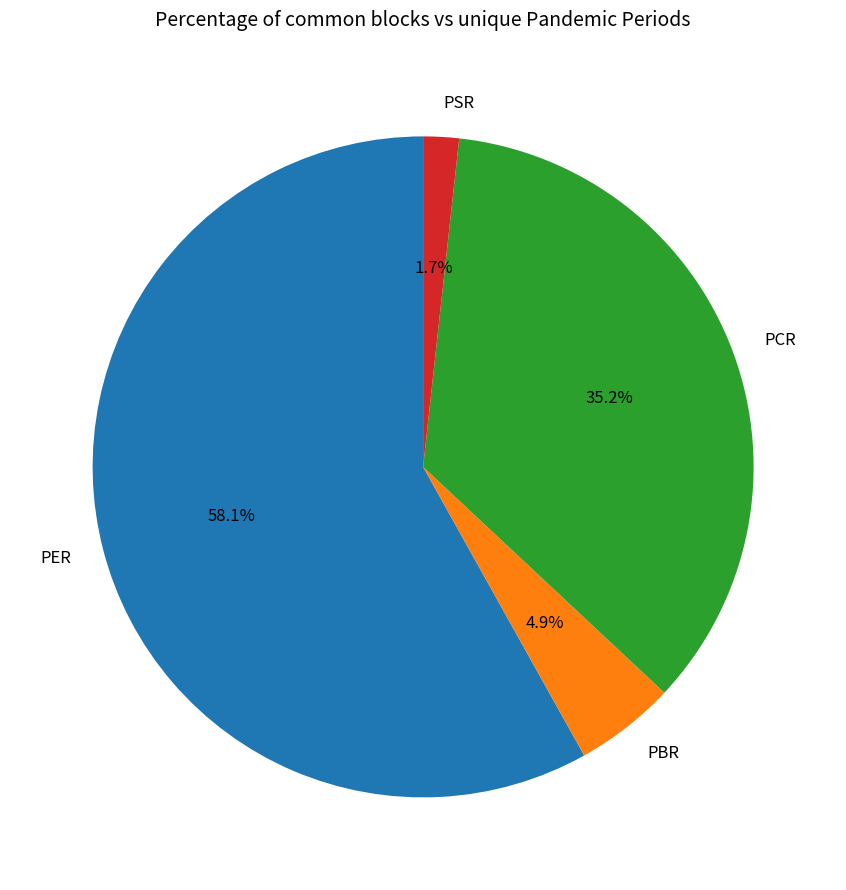

True or false: PSR accounts for 2% of the total.

True